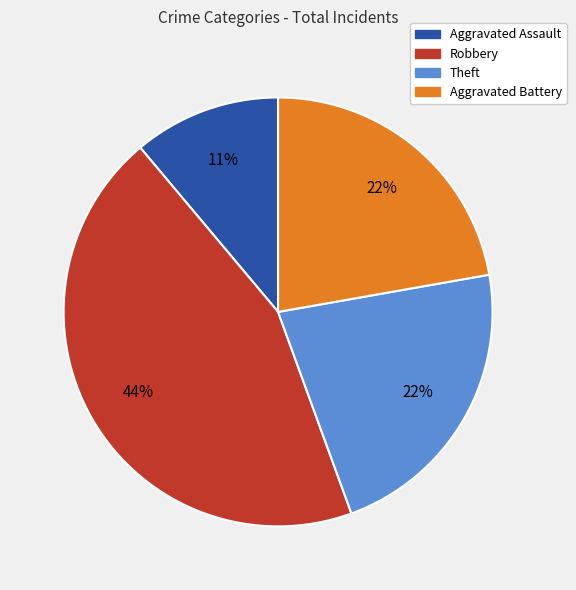

Is the sum of Robbery and Aggravated Assault greater than half?

Yes